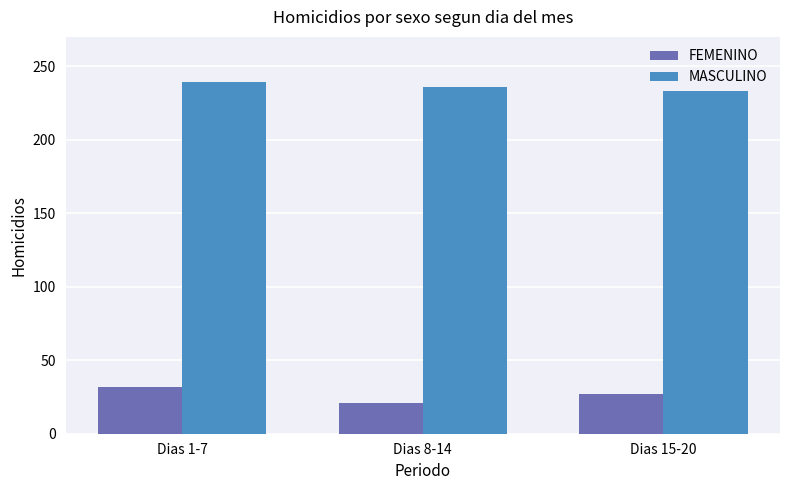

Reading left to right, what are all the values shown in this chart?

FEMENINO: 32	21	27
MASCULINO: 239	236	233